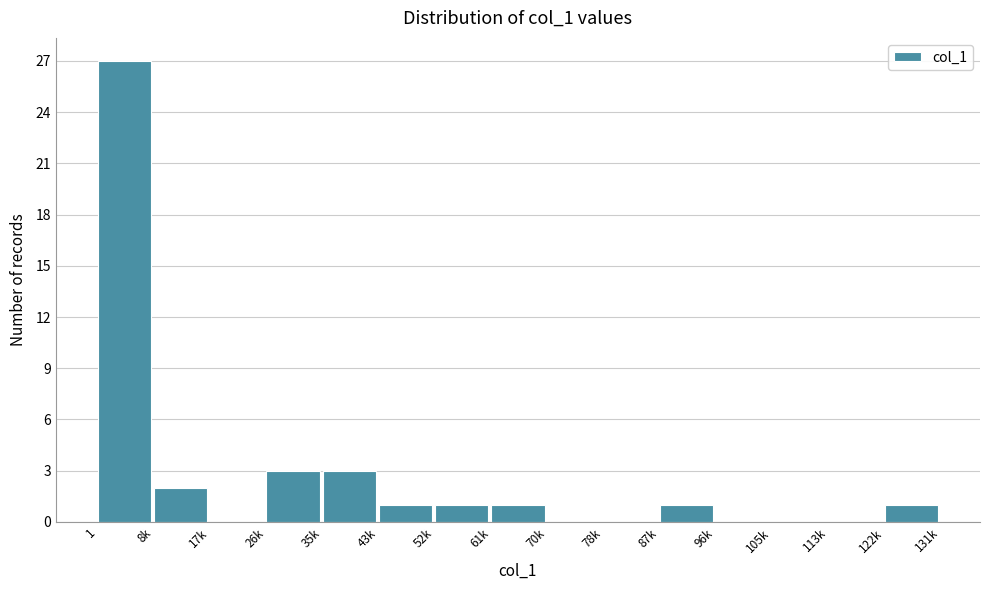

Reading right to left, list all the values displayed in this chart.

122k=1	113k=0	105k=0	96k=0	87k=1	78k=0	70k=0	61k=1	52k=1	43k=1	35k=3	26k=3	17k=0	8k=2	1=27